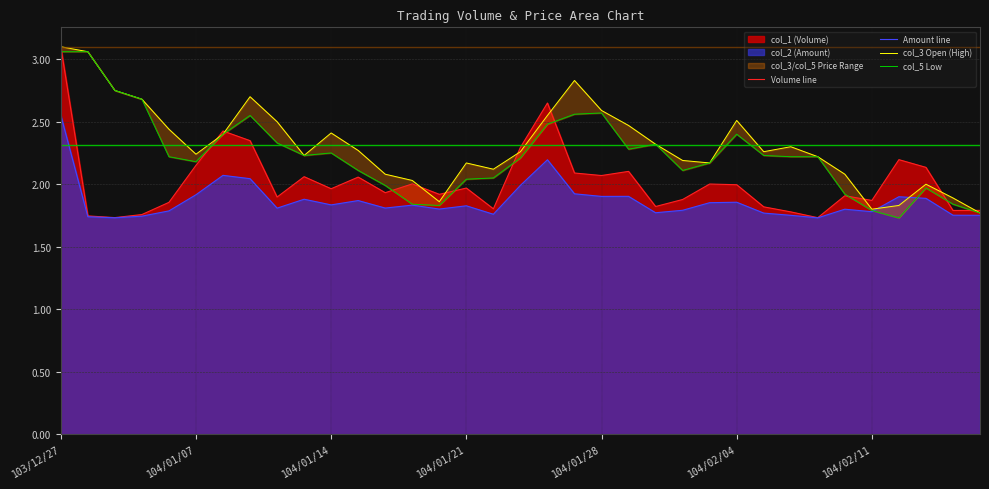

The value of Amount line at 104/01/14 is 3.0. True or false?

False